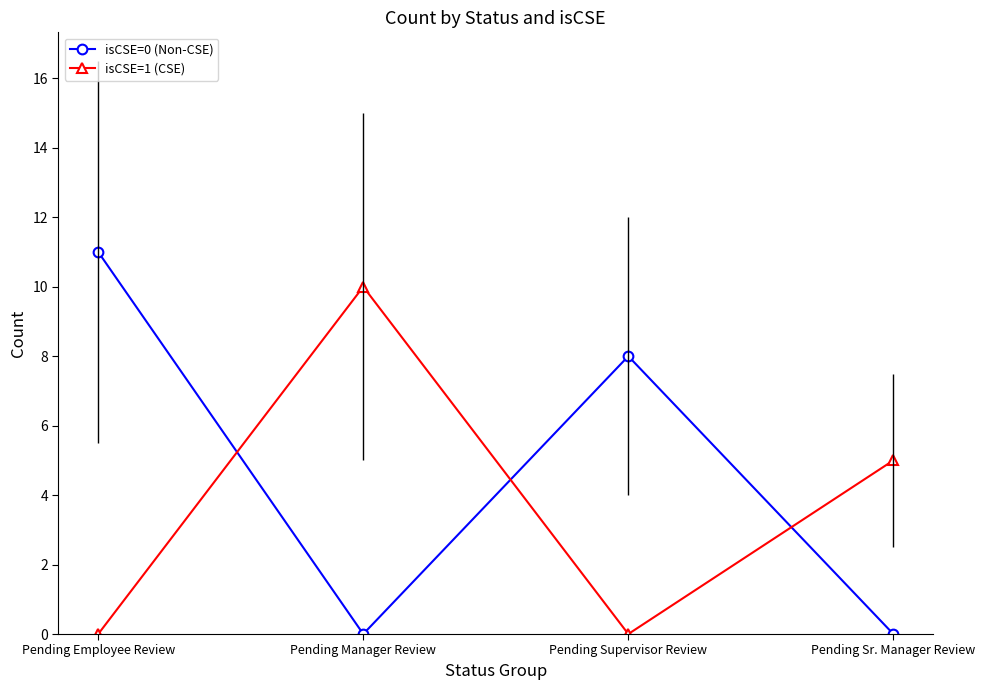

The value of isCSE=0 (Non-CSE) at Pending Sr. Manager Review is 0. True or false?

True